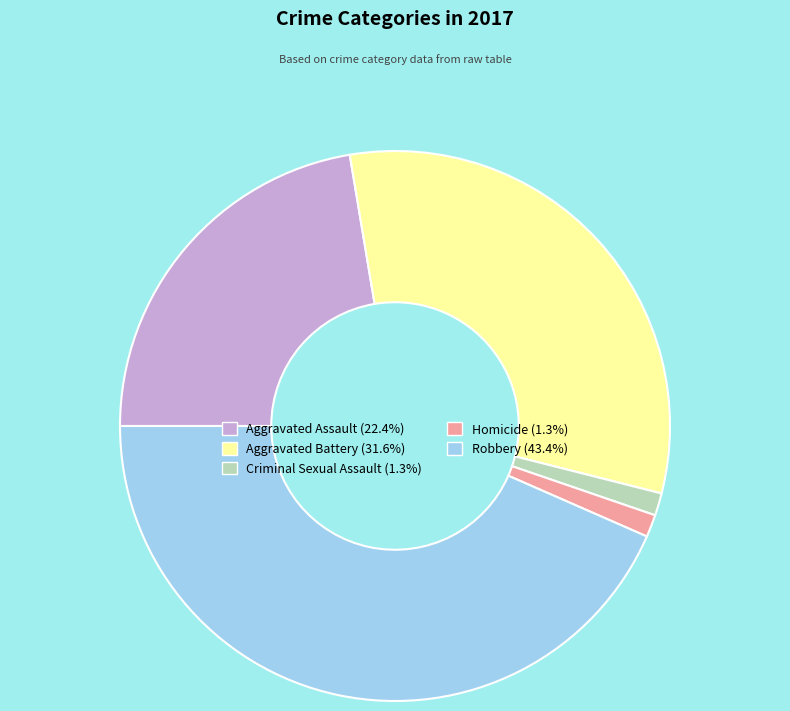

Combined, do Aggravated Assault and Aggravated Battery account for over 50%?

Yes